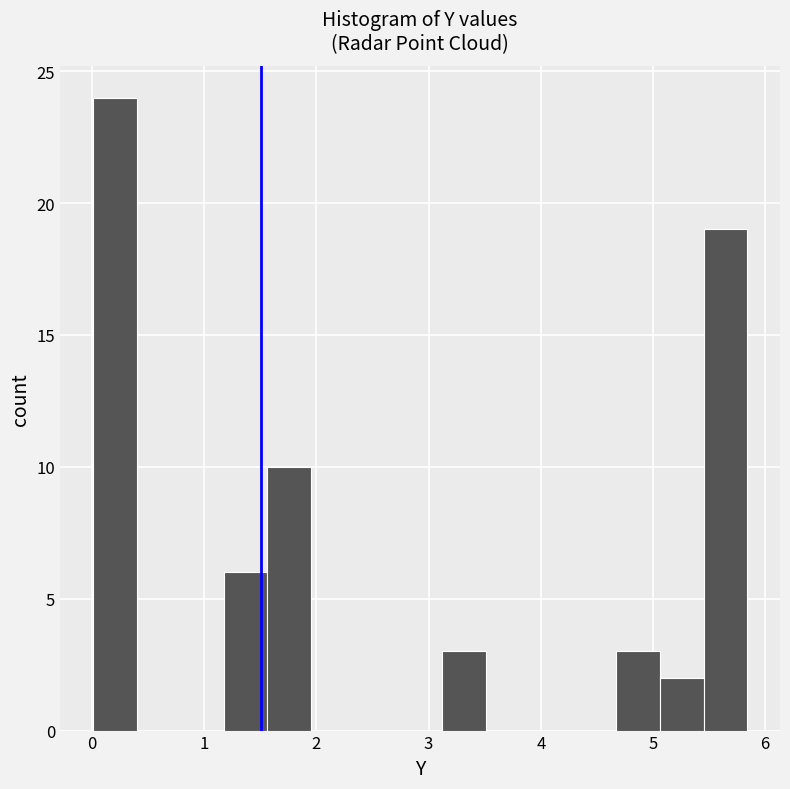

Around what value on the x-axis is the tallest bar? Give the approximate position of its centre, as read against the axis.

0.2